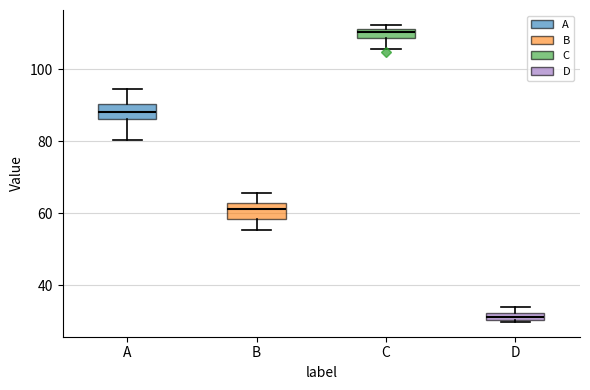

Where is the upper edge of the box for C on the y-axis? The values are not printed on the chart, so give them approximately, as read against the axis.

112